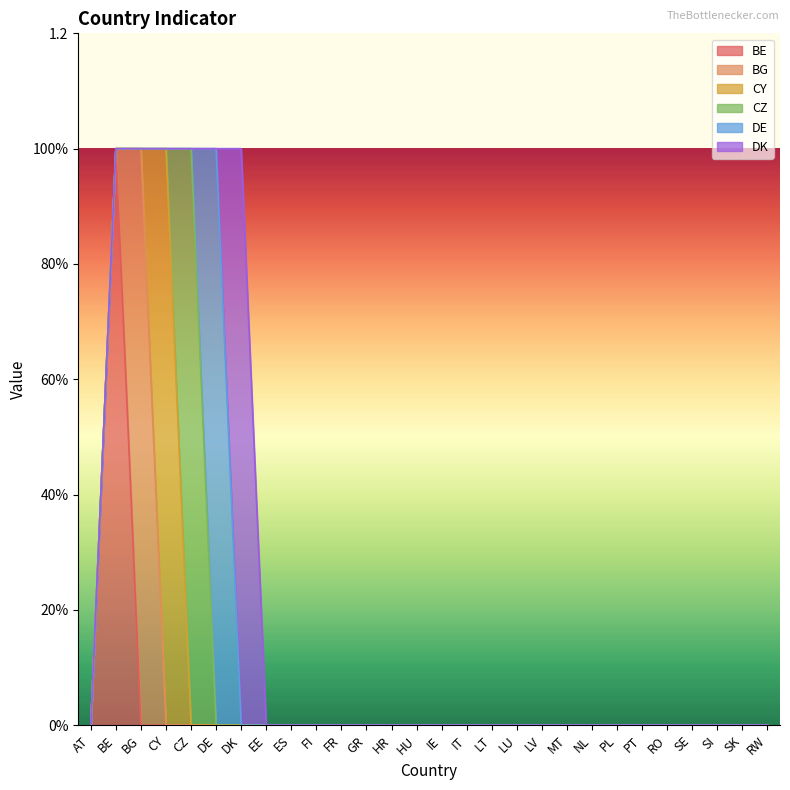

Reading left to right, transcribe all the data shown in this chart.

BE: 0	1	0	0	0	0	0	0	0	0	0	0	0	0	0	0	0	0	0	0	0	0	0	0	0	0	0	0
BG: 0	0	1	0	0	0	0	0	0	0	0	0	0	0	0	0	0	0	0	0	0	0	0	0	0	0	0	0
CY: 0	0	0	1	0	0	0	0	0	0	0	0	0	0	0	0	0	0	0	0	0	0	0	0	0	0	0	0
CZ: 0	0	0	0	1	0	0	0	0	0	0	0	0	0	0	0	0	0	0	0	0	0	0	0	0	0	0	0
DE: 0	0	0	0	0	1	0	0	0	0	0	0	0	0	0	0	0	0	0	0	0	0	0	0	0	0	0	0
DK: 0	0	0	0	0	0	1	0	0	0	0	0	0	0	0	0	0	0	0	0	0	0	0	0	0	0	0	0